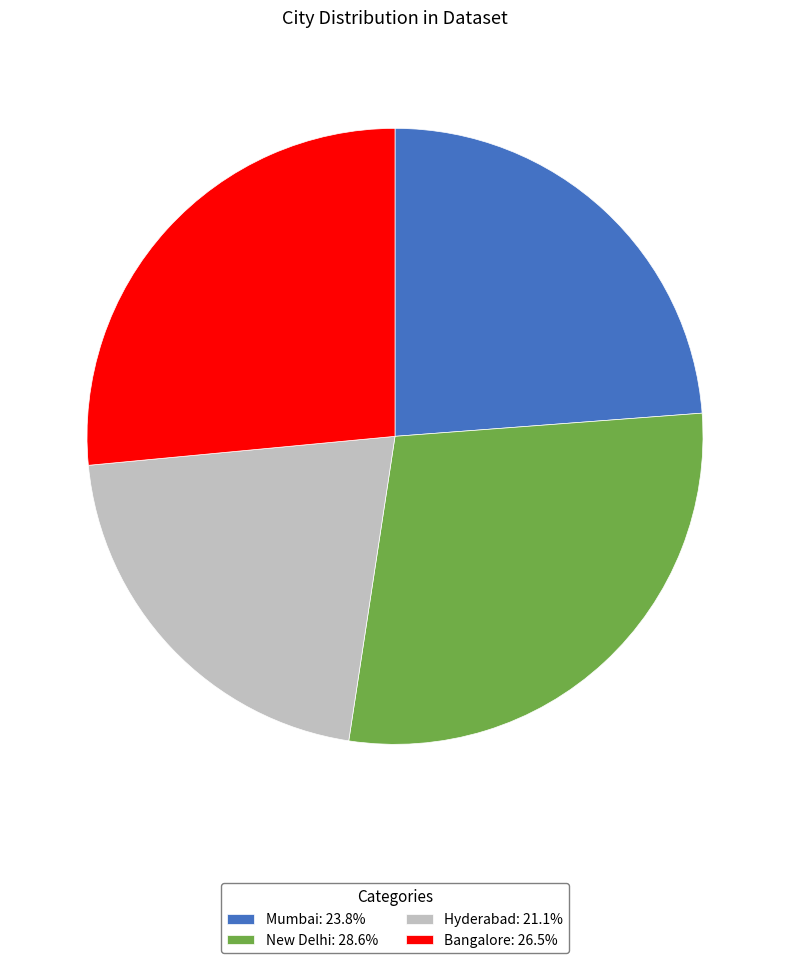

Approximately how many times larger is the value at Bangalore: 26.5% compared to New Delhi: 28.6%?

0.9